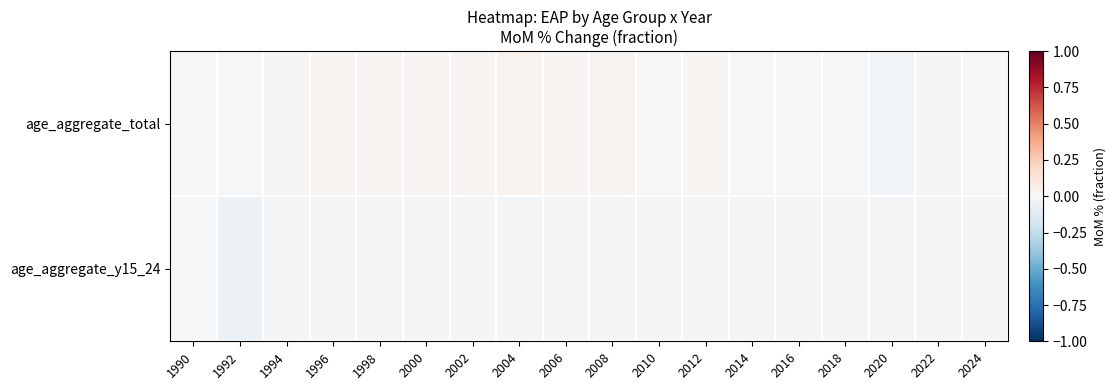

Rank the series by their average value, from lowest to highest.

age_aggregate_y15_24, age_aggregate_total